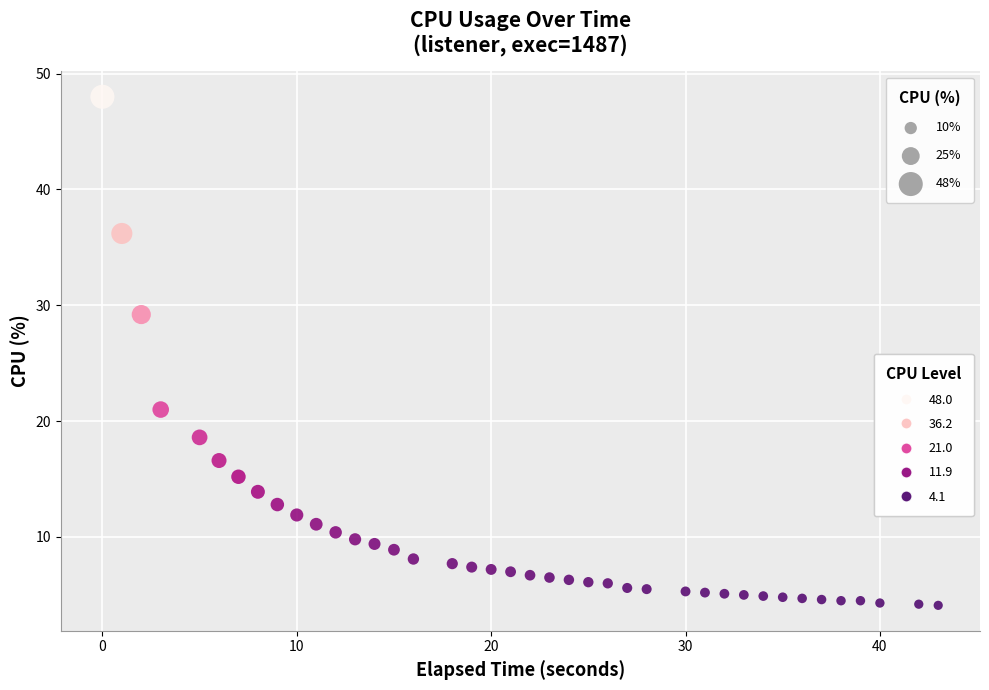

What is the range of Y values (max minus min)?

43.9